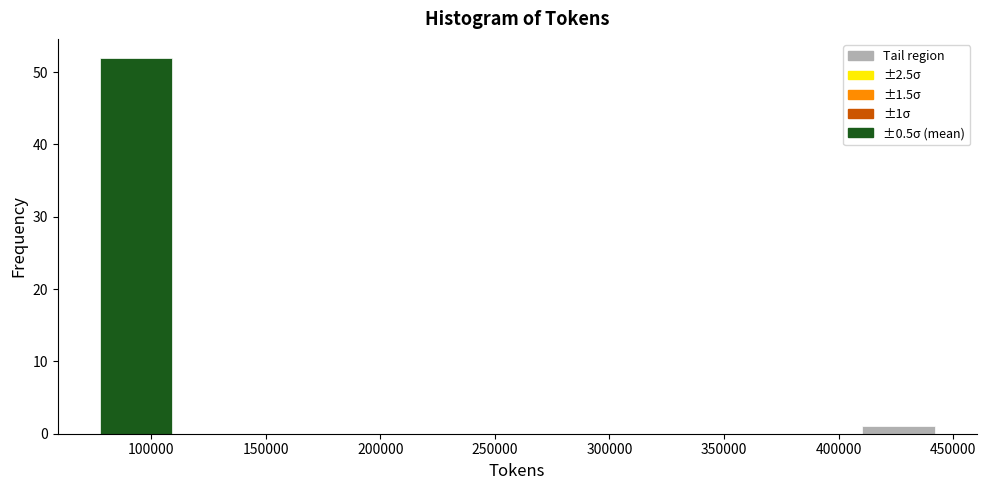

Over which range of the x-axis is the bar tallest?

75000 to 110000